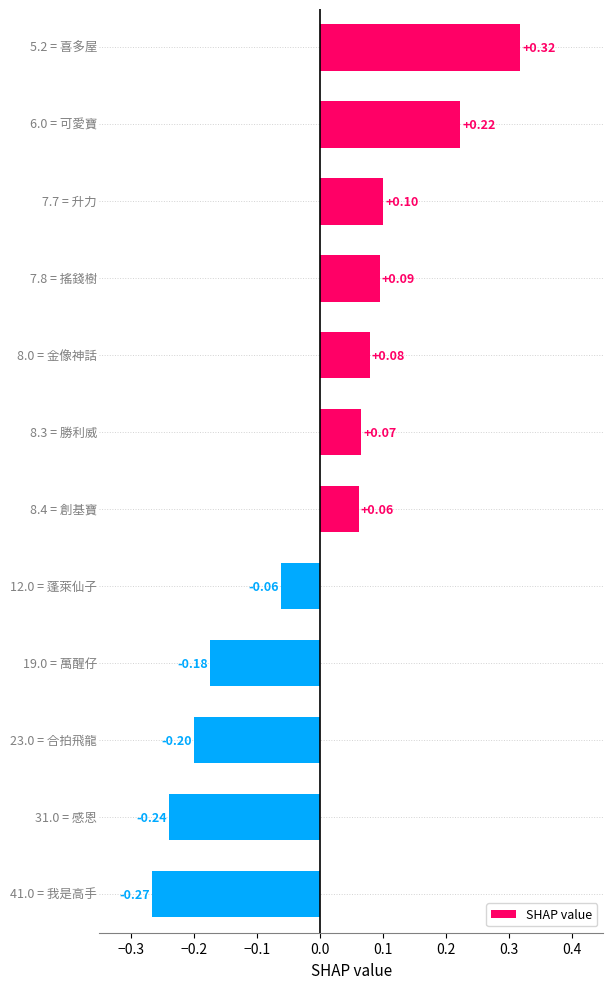

What is the difference between the maximum and minimum values?

0.6